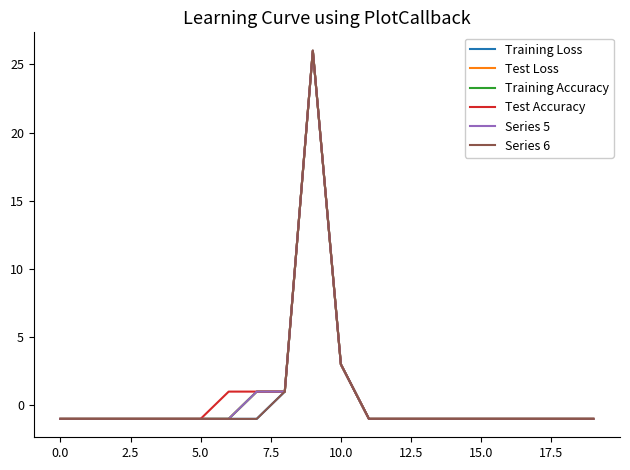

Rank the series by their maximum value, from lowest to highest.

Training Loss, Test Loss, Training Accuracy, Test Accuracy, Series 5, Series 6